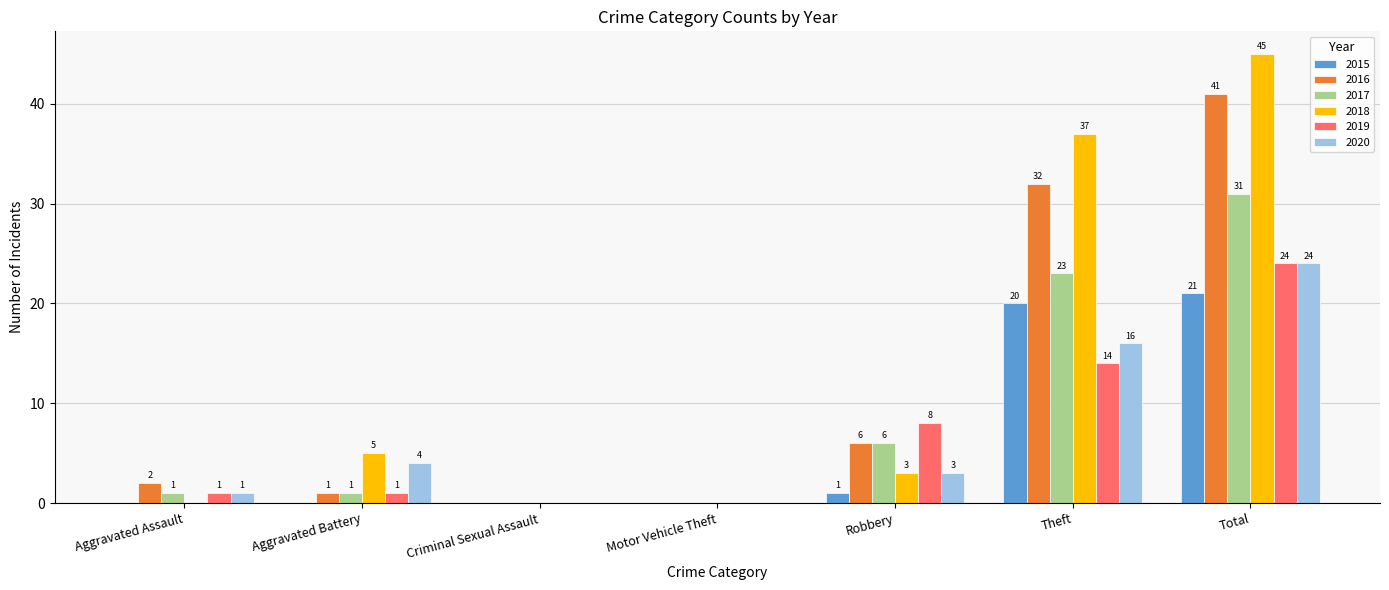

Is the value of 2017 at Robbery greater than the value of 2019 at Motor Vehicle Theft?

Yes